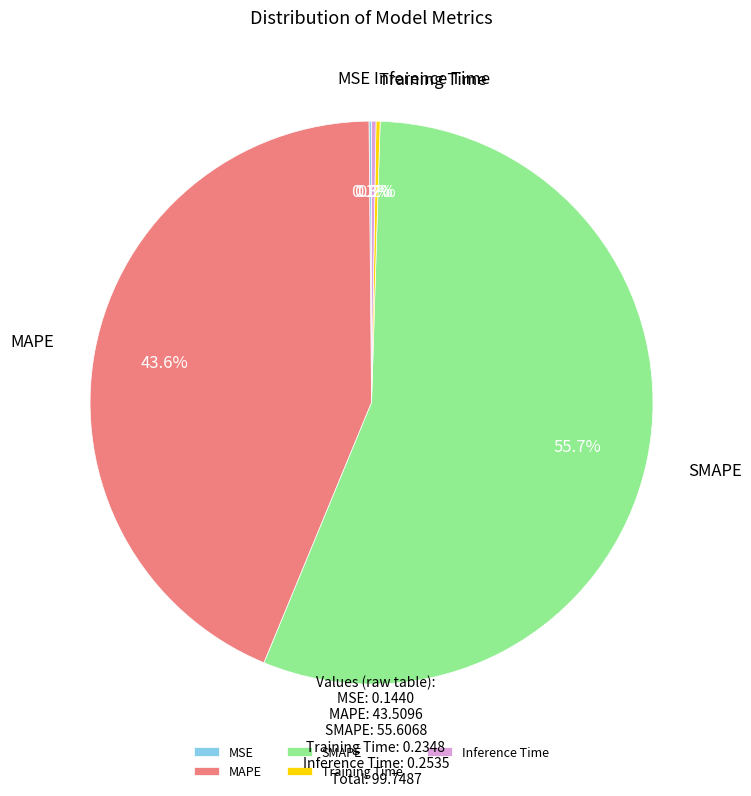

Which slice represents more than half of the pie?

SMAPE